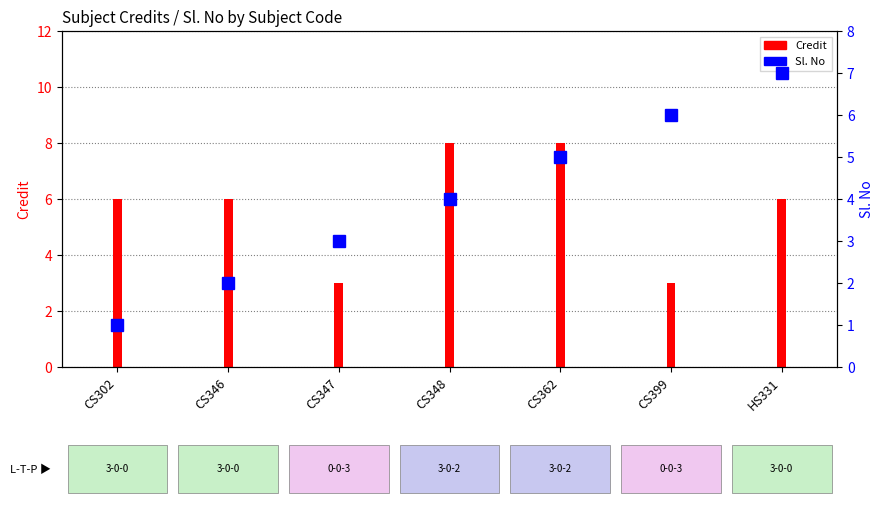

Is it true that the value at CS302 is 0?

False